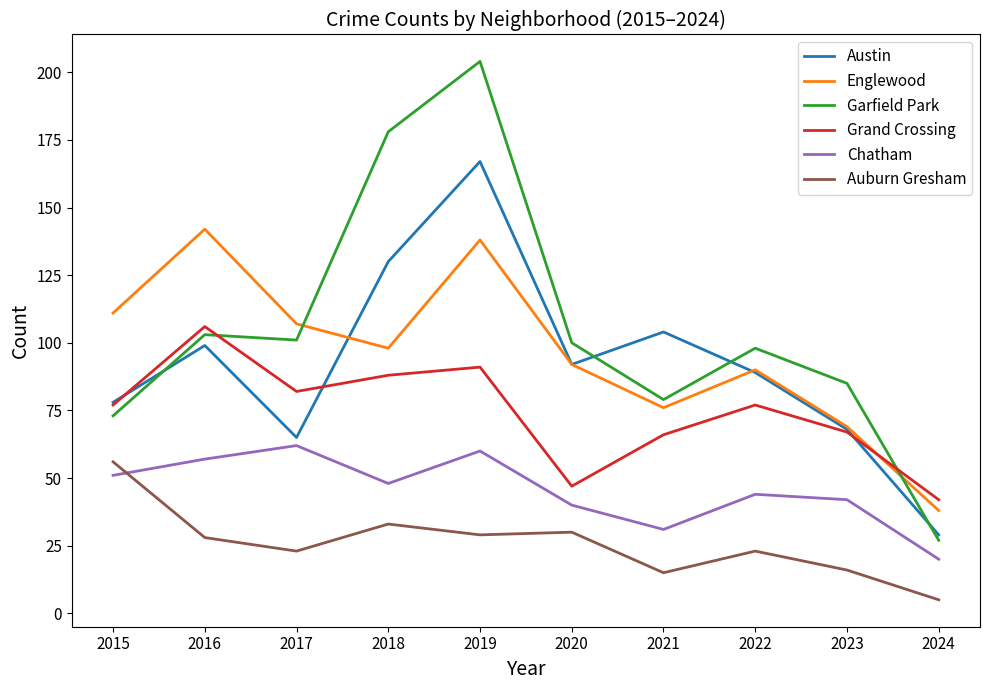

Reading left to right, list all the values displayed in this chart.

Austin: 78	99	65	130	167	92	104	89	68	29
Englewood: 111	142	107	98	138	92	76	90	69	38
Garfield Park: 73	103	101	178	204	100	79	98	85	27
Grand Crossing: 77	106	82	88	91	47	66	77	67	42
Chatham: 51	57	62	48	60	40	31	44	42	20
Auburn Gresham: 56	28	23	33	29	30	15	23	16	5